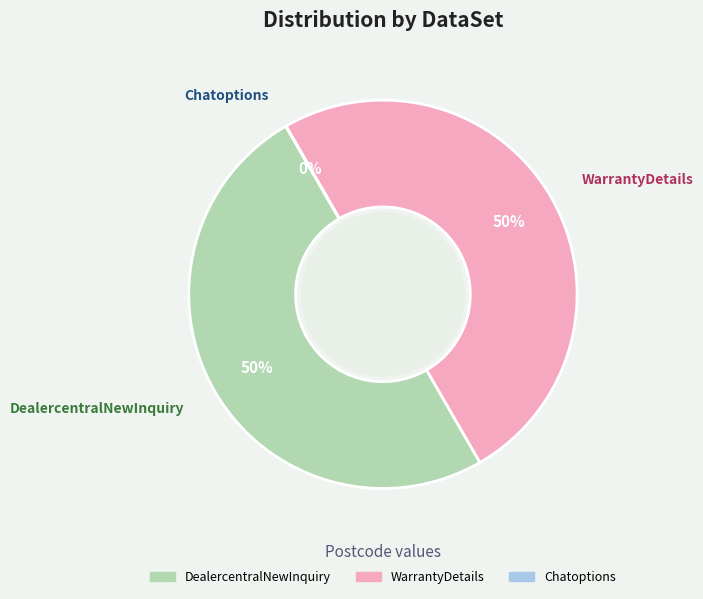

To the nearest percent, what percentage of the pie is DealercentralNewInquiry?

50%